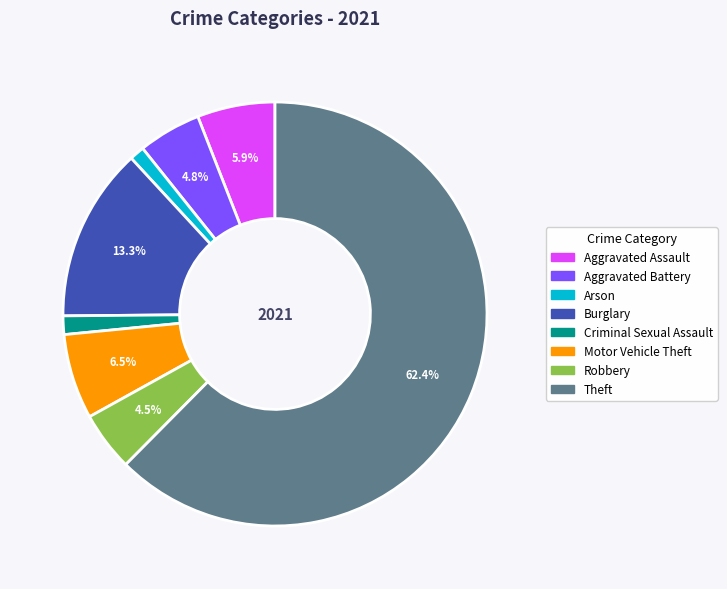

Is there any slice that represents more than half of the pie?

Yes